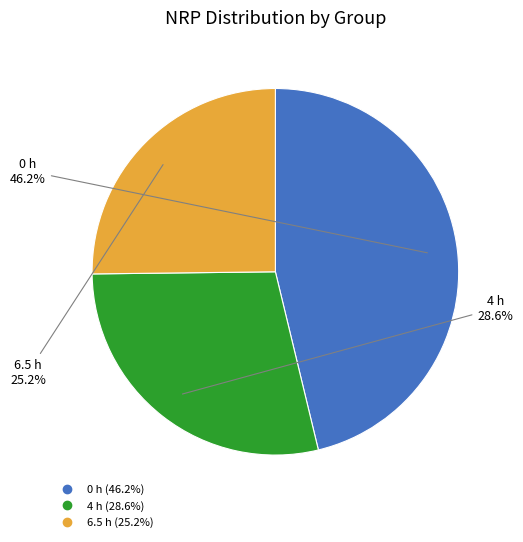

What is the largest slice in the pie chart?

0 h